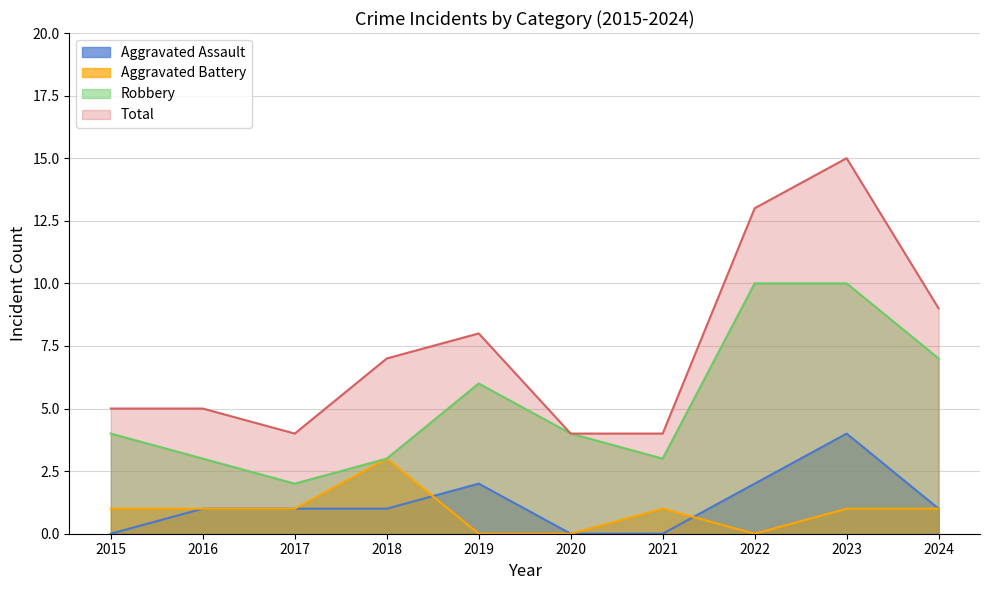

True or false: Total and Aggravated Battery cross at least once.

False